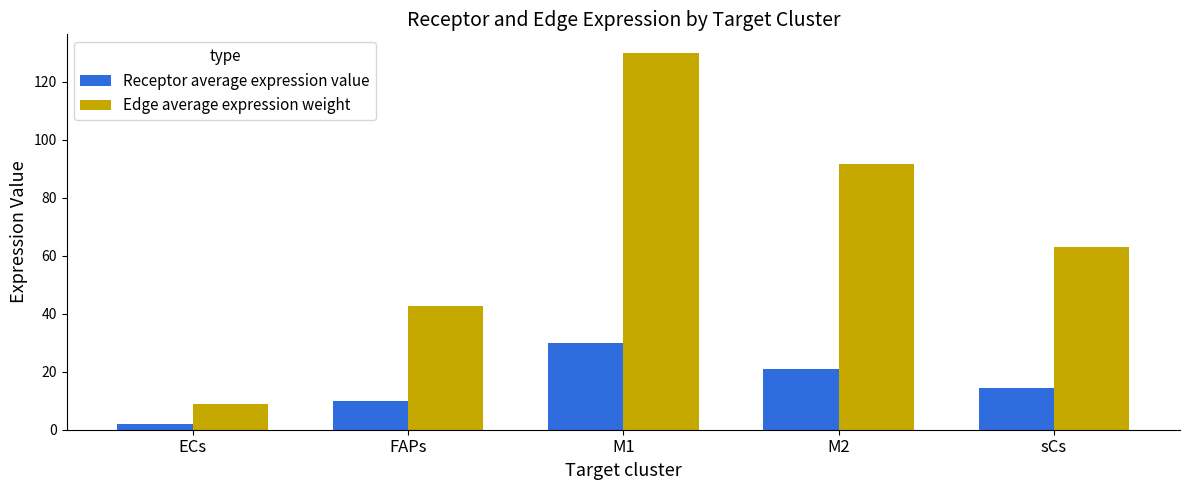

What is the label of the 3rd bar from the right?

M1